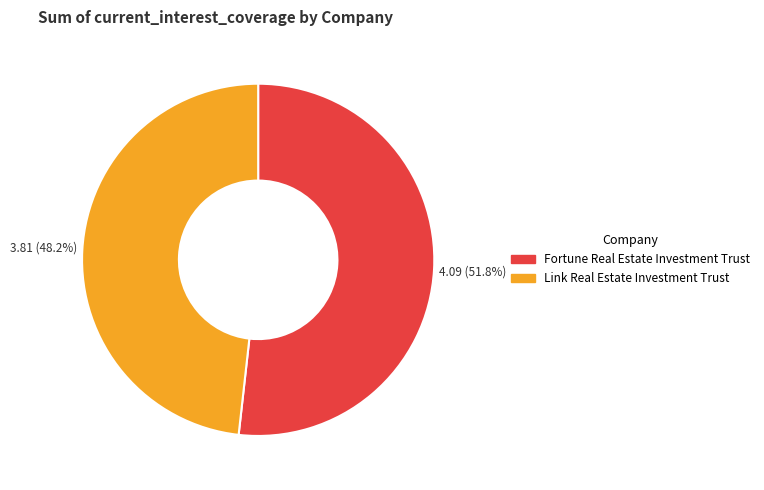

Count the number of slices in the pie.

2